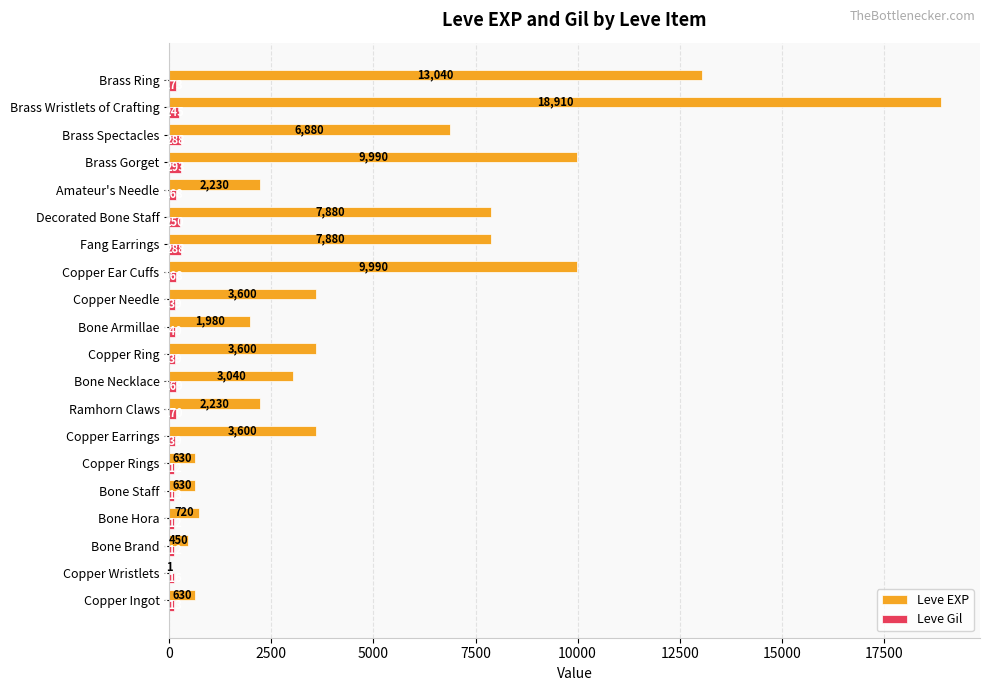

Where is Leve Gil nearest to the value 202?

Brass Ring